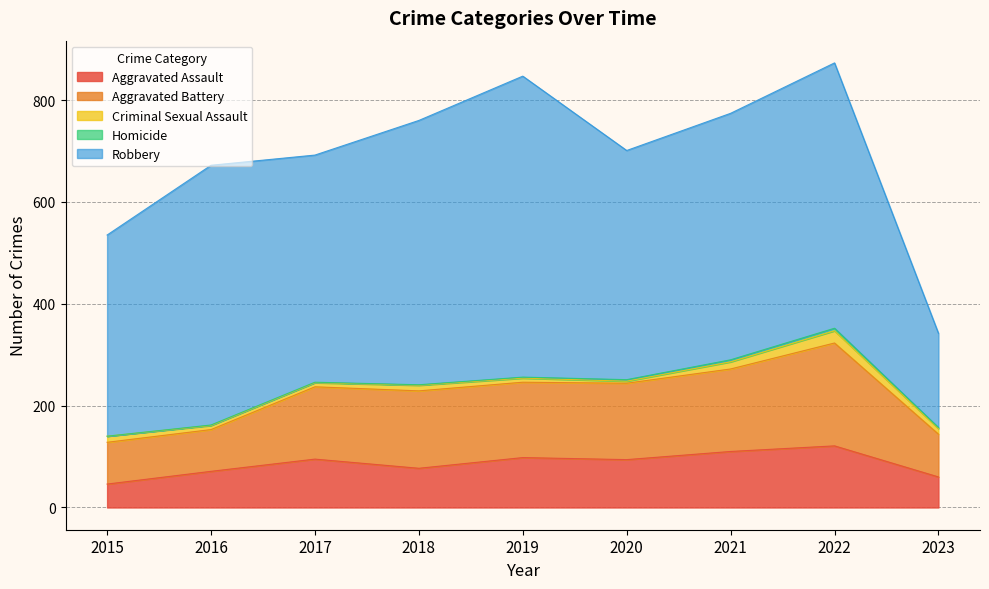

Is the value of Homicide at 2018 greater than the value of Aggravated Battery at 2016?

No